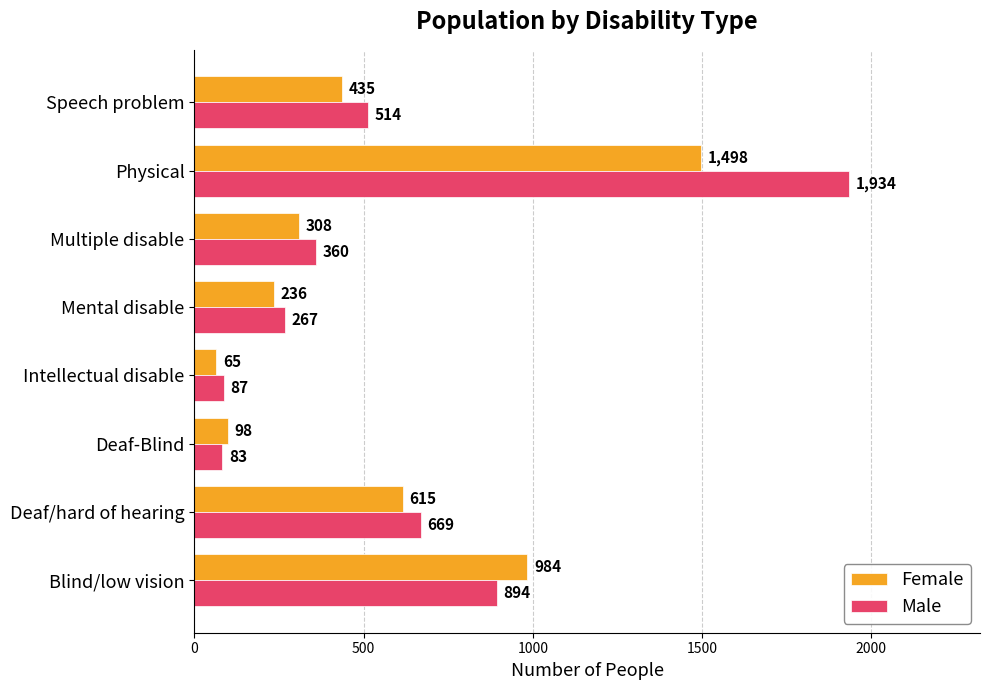

At which label does Male reach its peak?

Physical